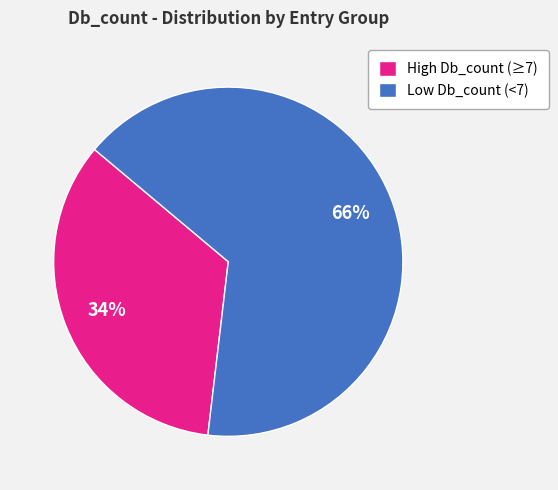

To the nearest percent, what is the difference between the largest and smallest slice percentages?

32%